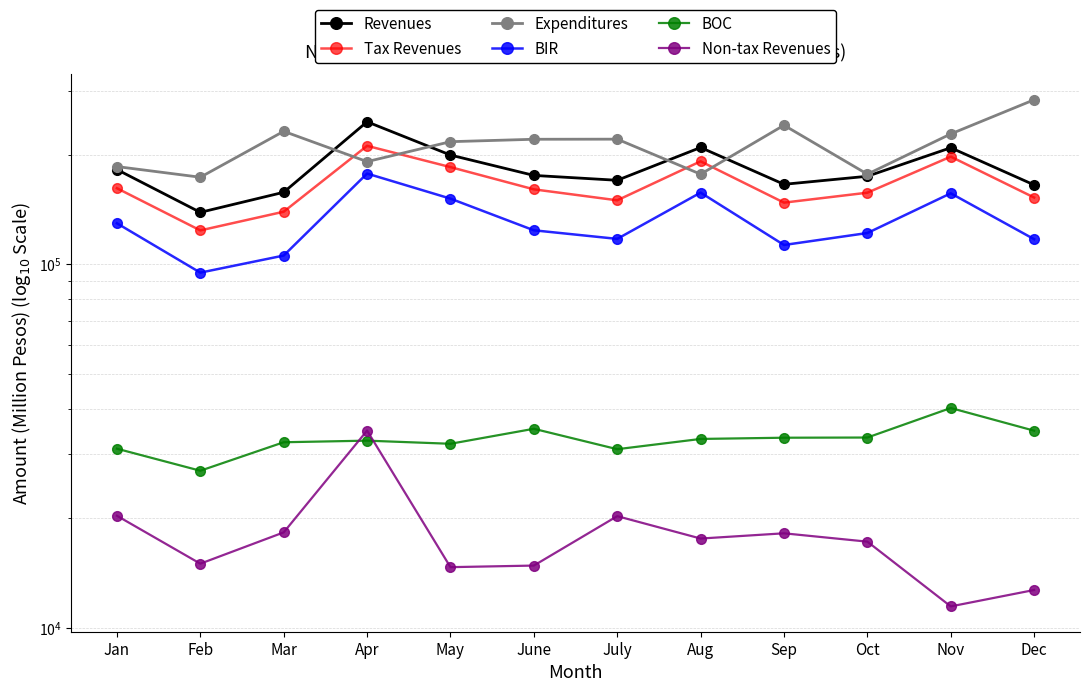

What is the average value of the BOC series?

33030.4